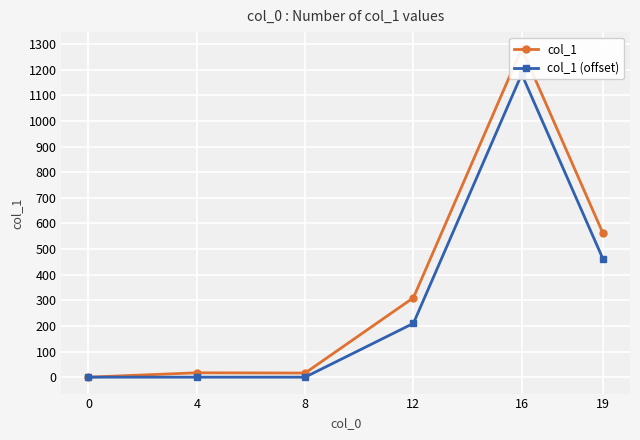

The col_1 (offset) series shows 470 at 0. True or false?

False